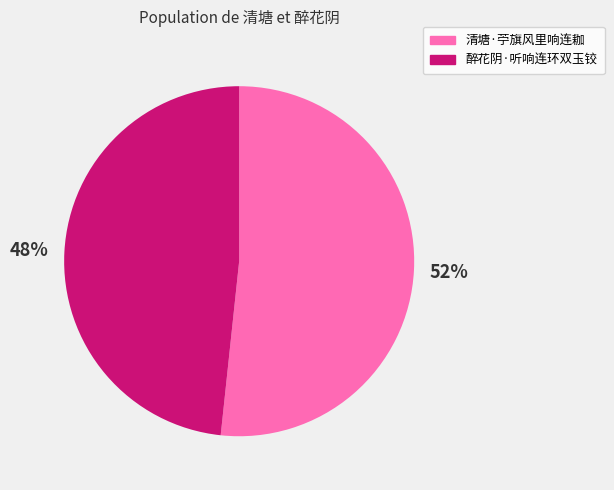

Rank the categories by value from lowest to highest.

醉花阴·听响连环双玉铰, 清塘·苧旗风里响连耞